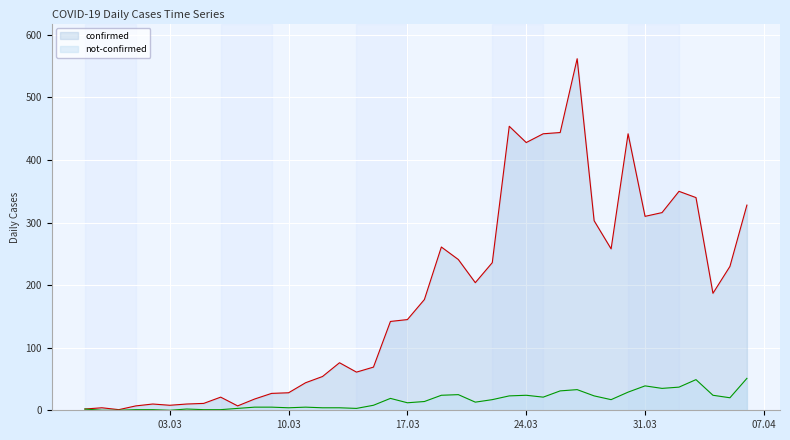

How many data points does each series have?

40